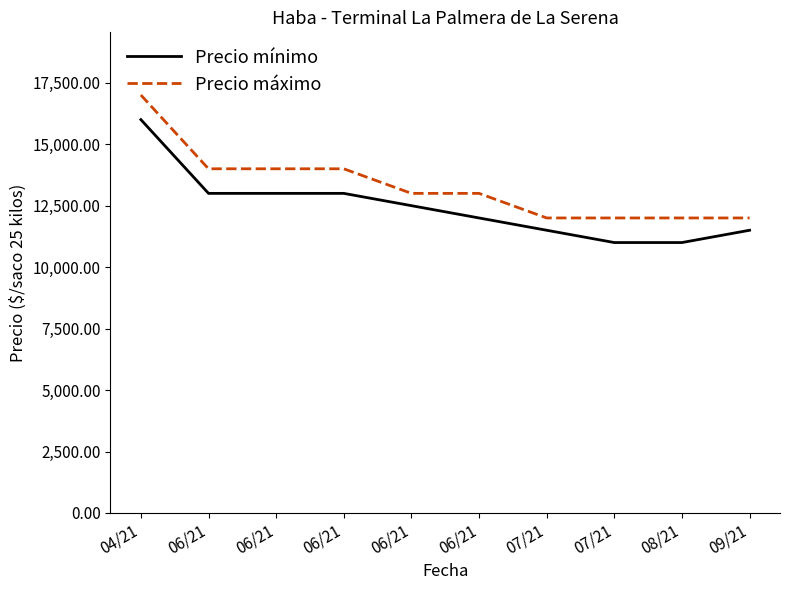

What are all the series names shown in the legend?

Precio mínimo, Precio máximo